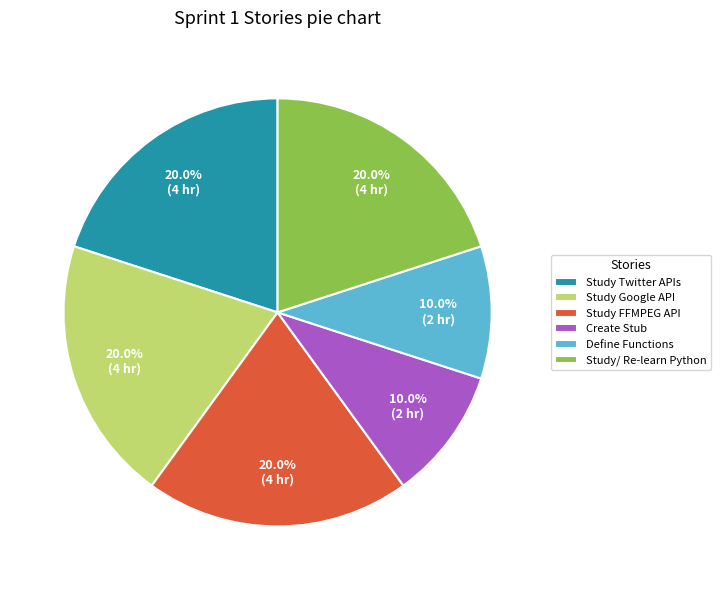

Combined, what portion of the pie is Study FFMPEG API and Study Google API?

40.0%